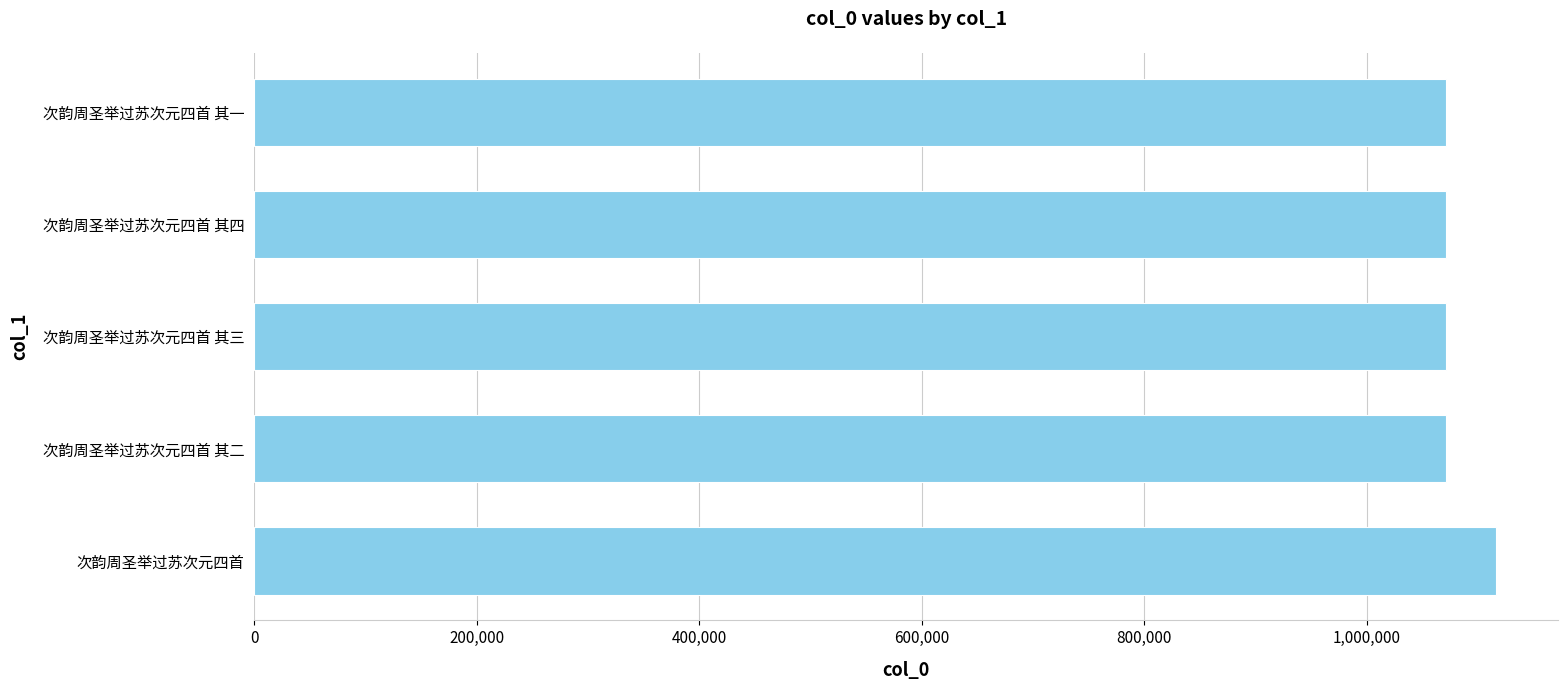

The chart shows a value of 1467309 at 次韵周圣举过苏次元四首 其四. True or false?

False